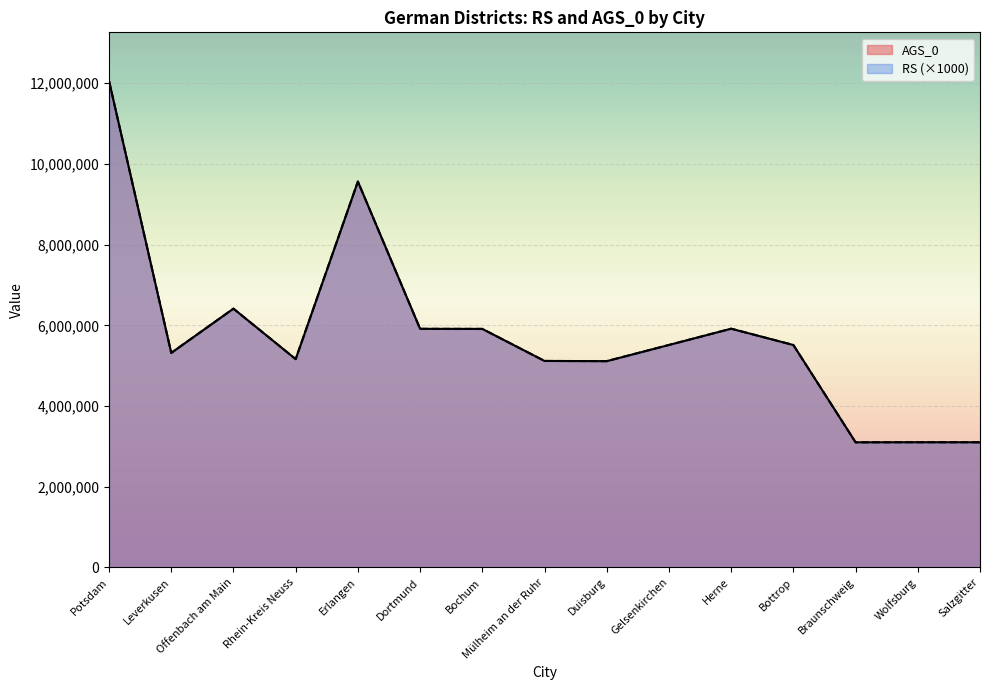

Reading left to right, transcribe all the data shown in this chart.

RS: 12054000	5316000	6413000	5162000	9562000	5913000	5911000	5117000	5112000	5513000	5916000	5512000	3101000	3103000	3102000
SDV_RS: 12054000	5316000	6413000	5162000	9562000	5913000	5911000	5117000	5112000	5513000	5916000	5512000	3101000	3103000	3102000